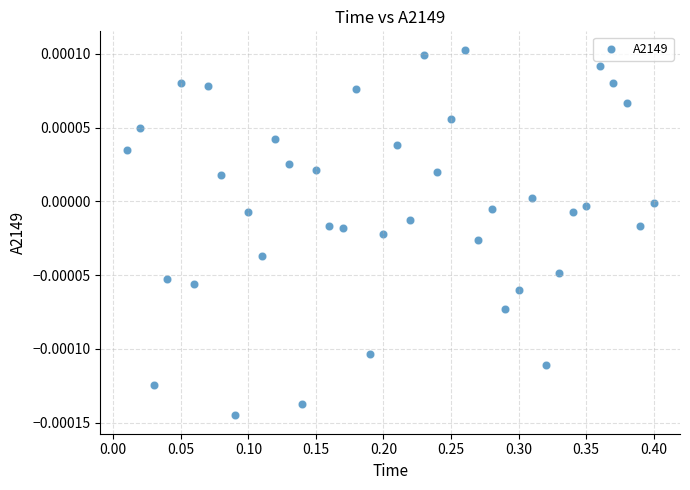

What is the range of X values (max minus min)?

0.4